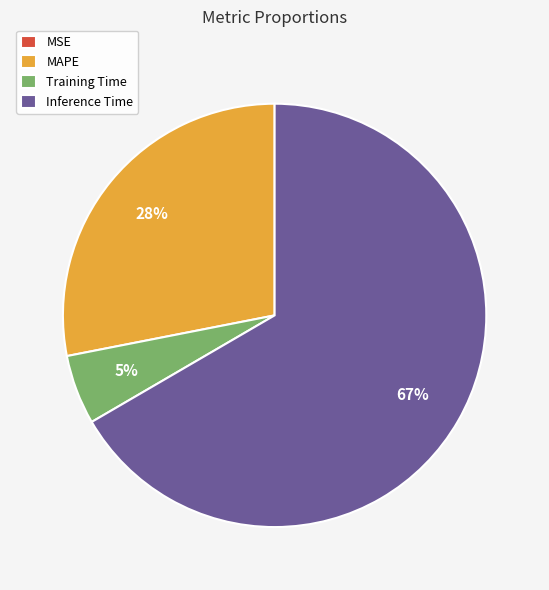

The Training Time slice represents 5% of the pie. True or false?

True